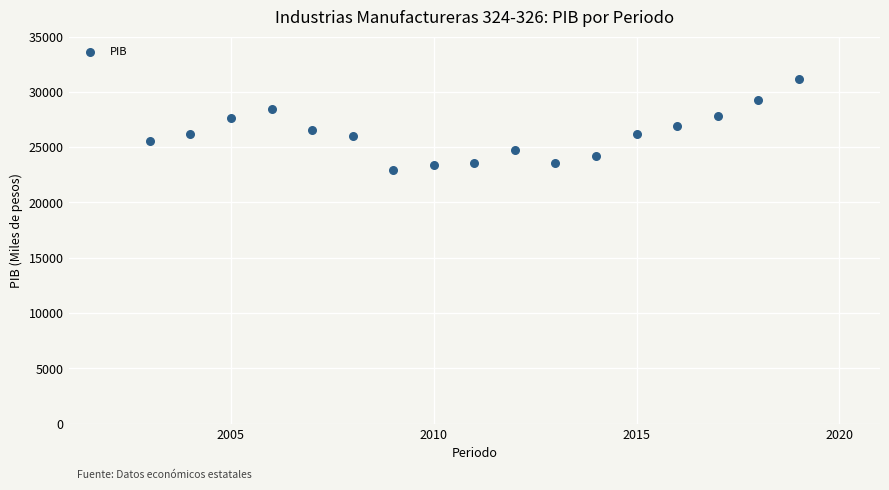

What is the range of Y values (max minus min)?

8264.3